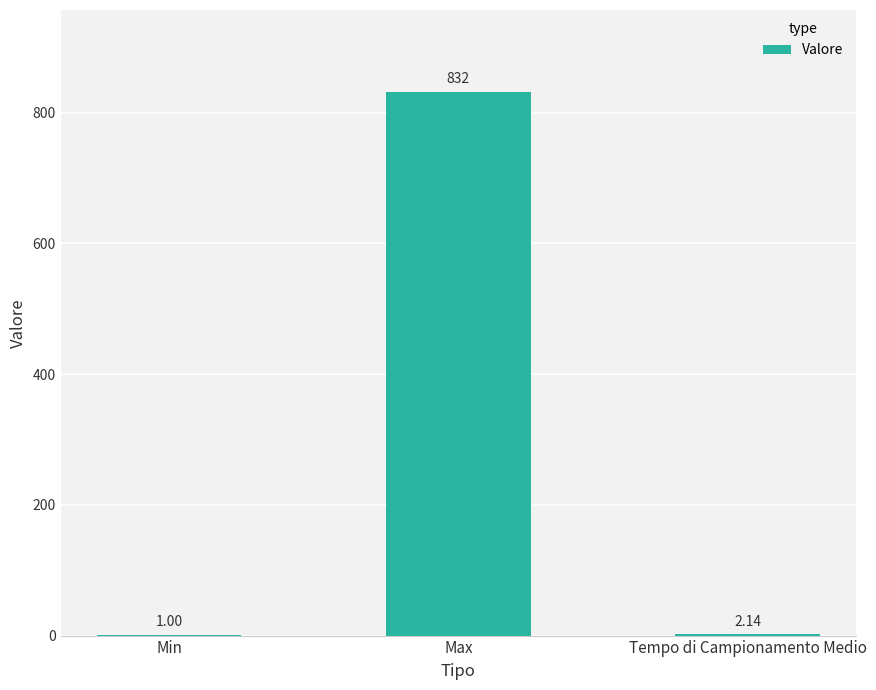

Are the bars horizontal?

No